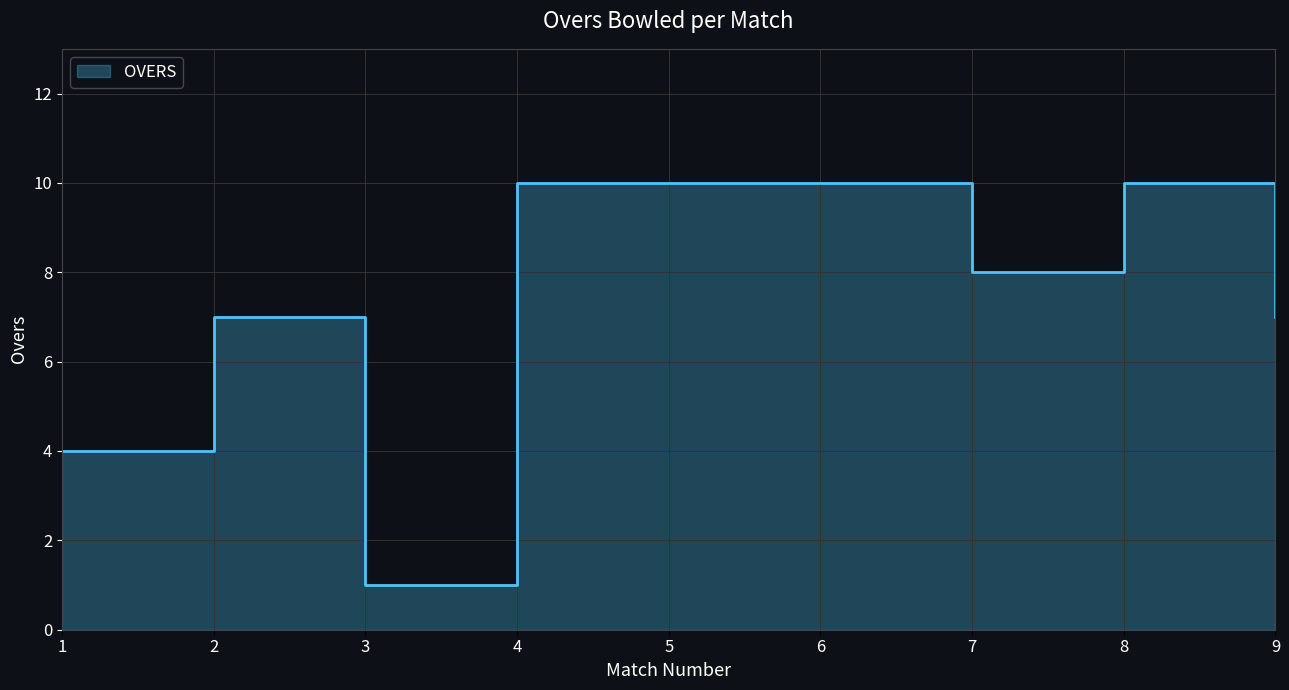

What is the average value?

7